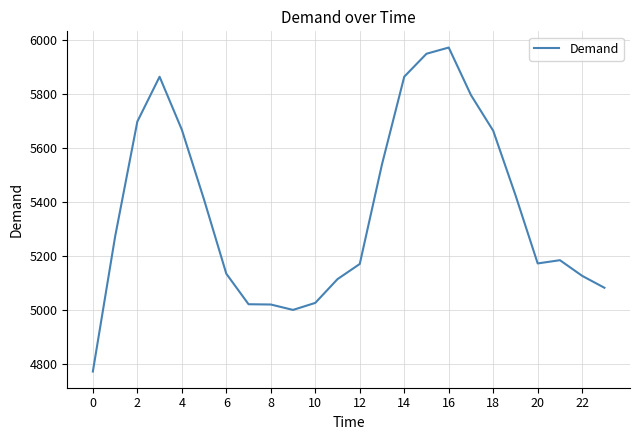

What is the minimum value shown in the chart?

4774